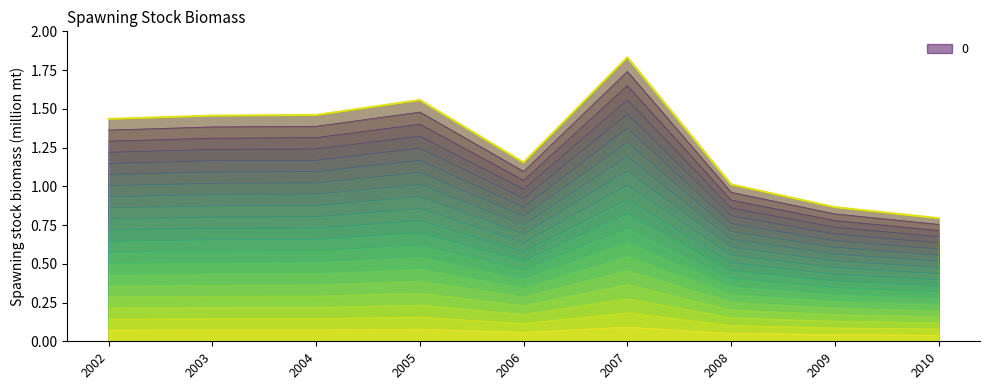

Count the number of values greater than 1.

7